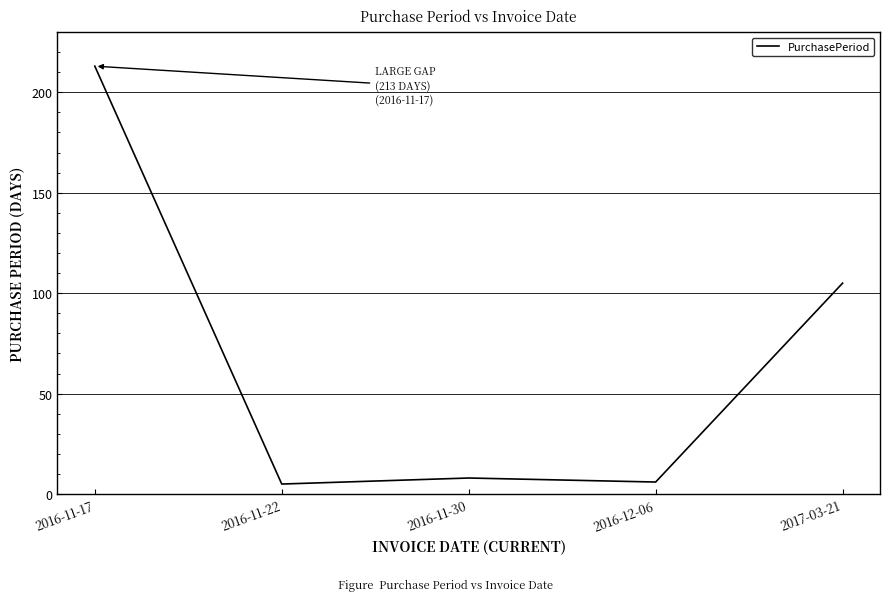

Reading right to left, list all the values displayed in this chart.

105	6	8	5	213